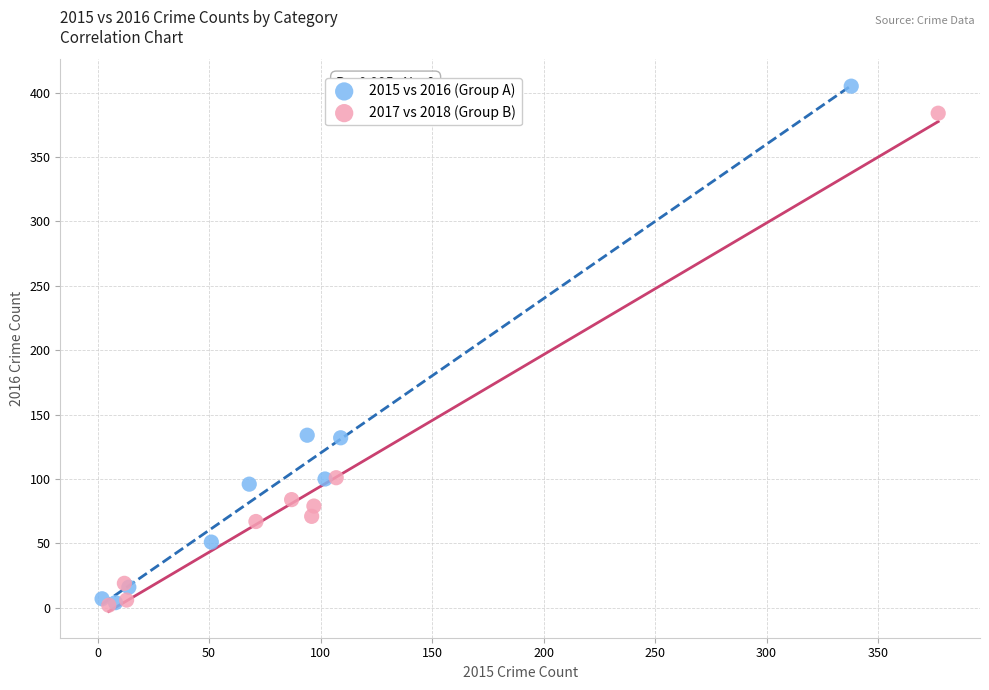

Which series has the widest spread of Y values?

2015 vs 2016 (Group A)